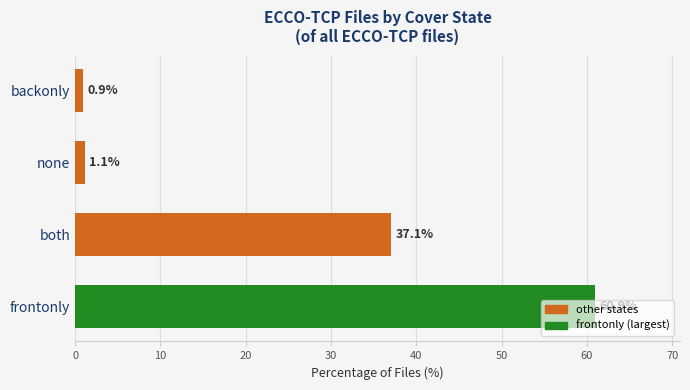

The value at frontonly is 60.9. True or false?

True